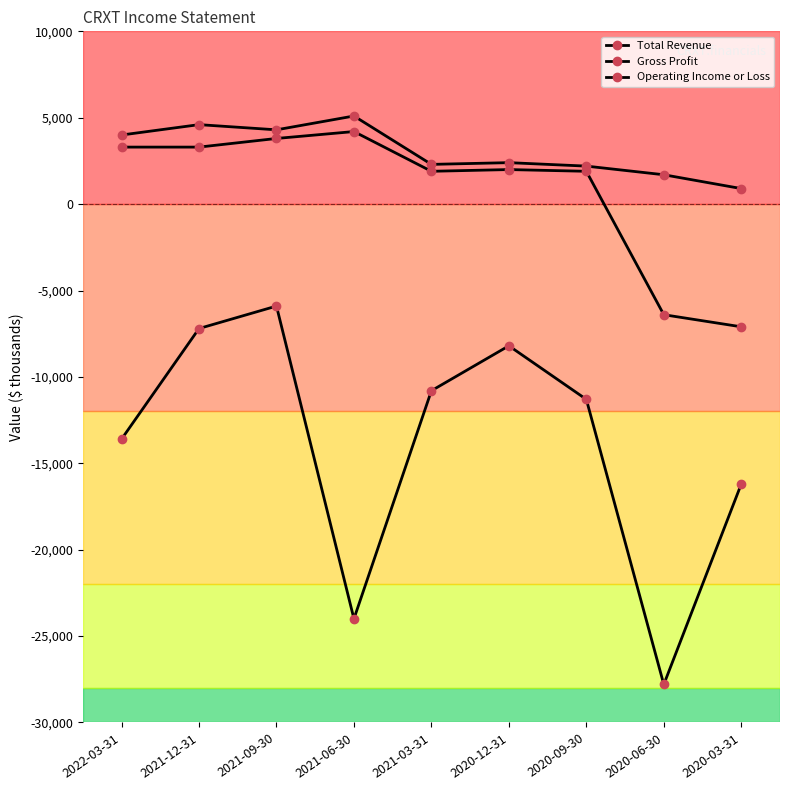

What is the difference between the second highest and minimum values in the Gross Profit series?

10900